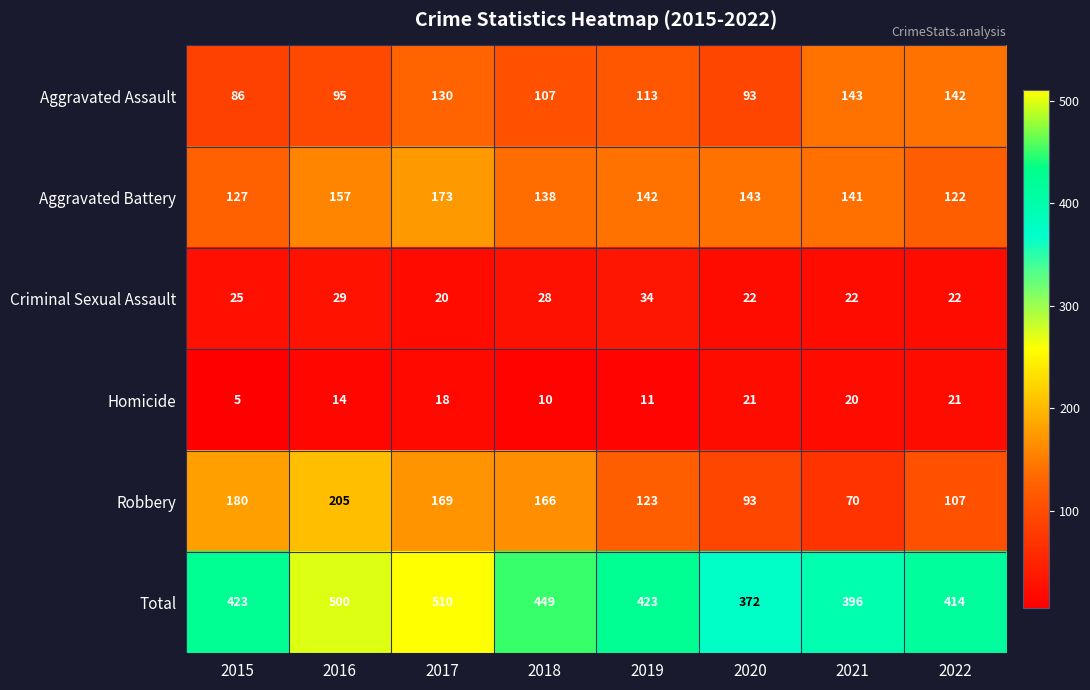

Which category has the lowest value across all series?

2015